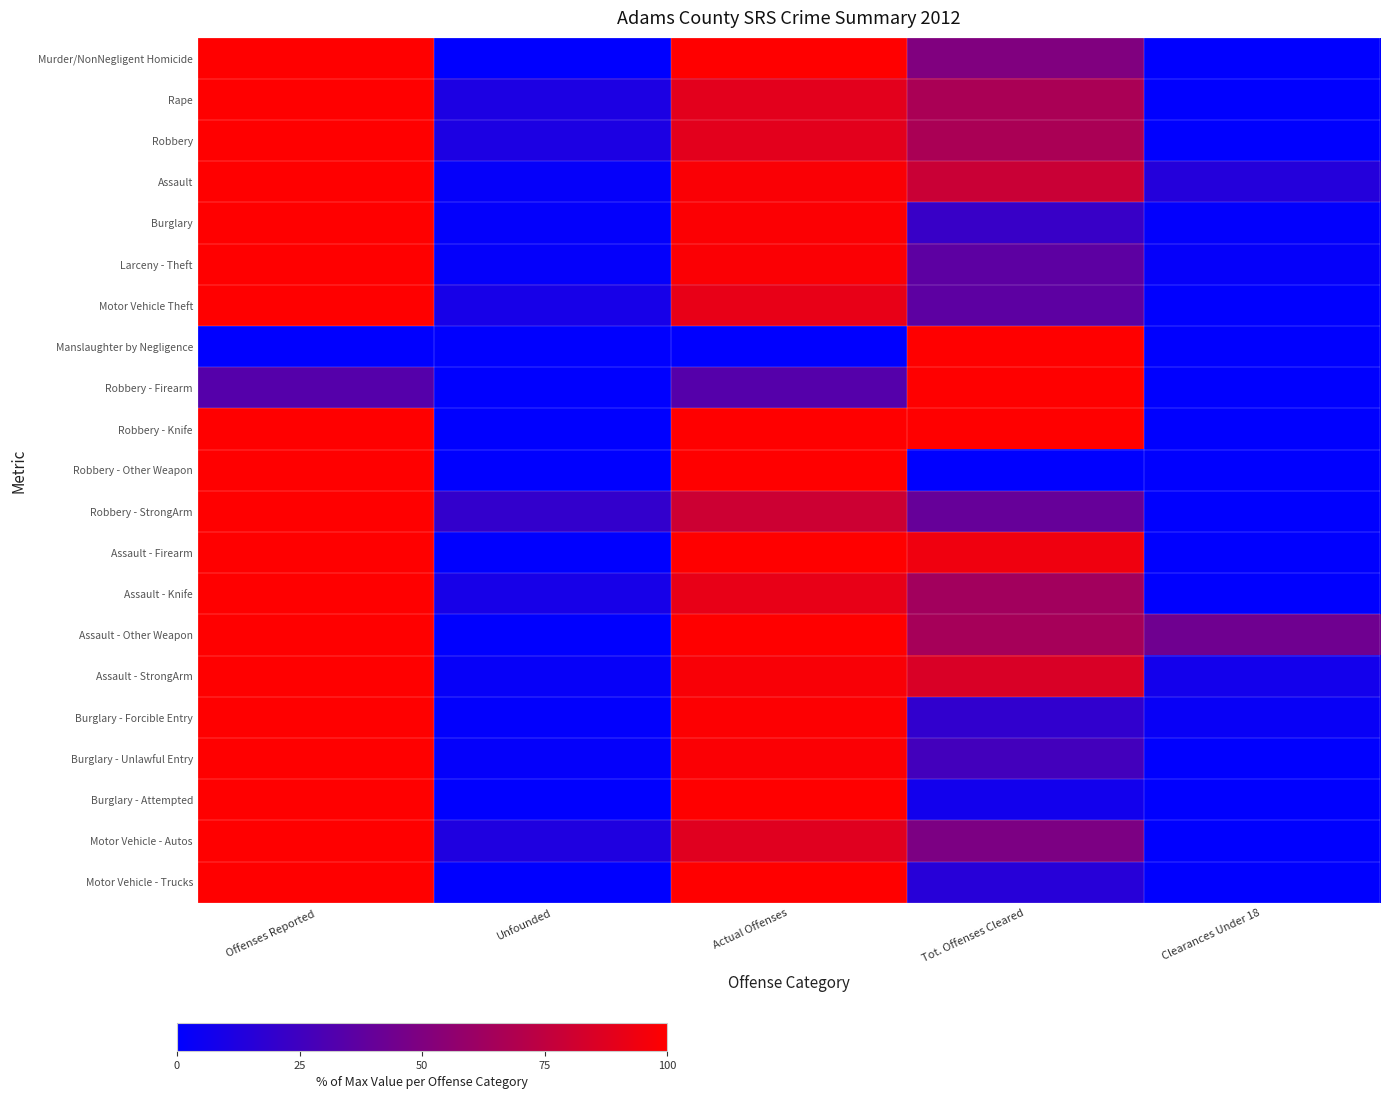

Rank the series at Actual Offenses from highest to lowest value.

Murder/NonNegligent Homicide, Robbery - Knife, Robbery - Other Weapon, Assault - Firearm, Assault - Other Weapon, Burglary - Attempted, Motor Vehicle - Trucks, Burglary - Forcible Entry, Burglary, Larceny - Theft, Burglary - Unlawful Entry, Assault, Assault - StrongArm, Motor Vehicle Theft, Assault - Knife, Rape, Robbery, Motor Vehicle - Autos, Robbery - StrongArm, Robbery - Firearm, Manslaughter by Negligence